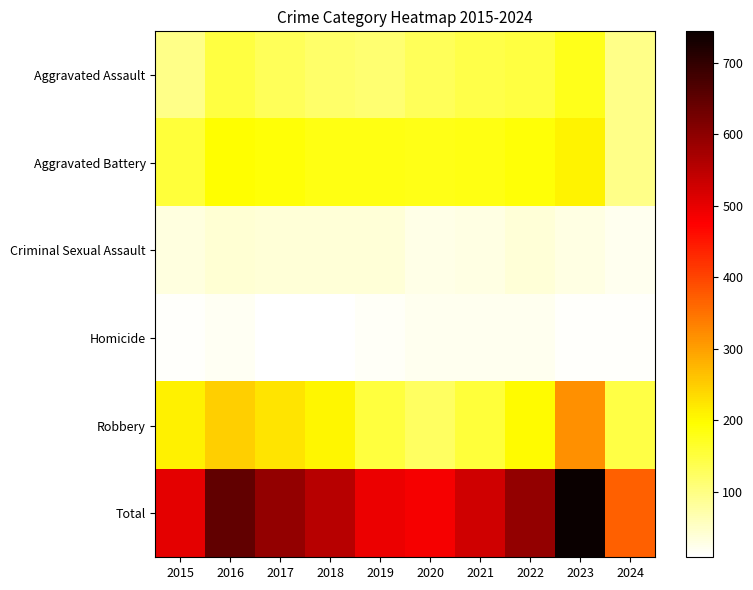

Reading left to right, list all the values displayed in this chart.

Aggravated Assault: 2015=95	2016=146	2017=131	2018=119	2019=113	2020=131	2021=142	2022=146	2023=177	2024=96
Aggravated Battery: 2015=154	2016=196	2017=191	2018=183	2019=182	2020=180	2021=182	2022=190	2023=209	2024=96
Criminal Sexual Assault: 2015=31	2016=41	2017=39	2018=38	2019=37	2020=28	2021=30	2022=39	2023=29	2024=20
Homicide: 2015=13	2016=18	2017=8	2018=8	2019=14	2020=22	2021=20	2022=21	2023=12	2024=13
Robbery: 2015=212	2016=247	2017=224	2018=204	2019=150	2020=124	2021=153	2022=198	2023=317	2024=144
Total: 2015=505	2016=648	2017=593	2018=552	2019=496	2020=485	2021=527	2022=594	2023=744	2024=369